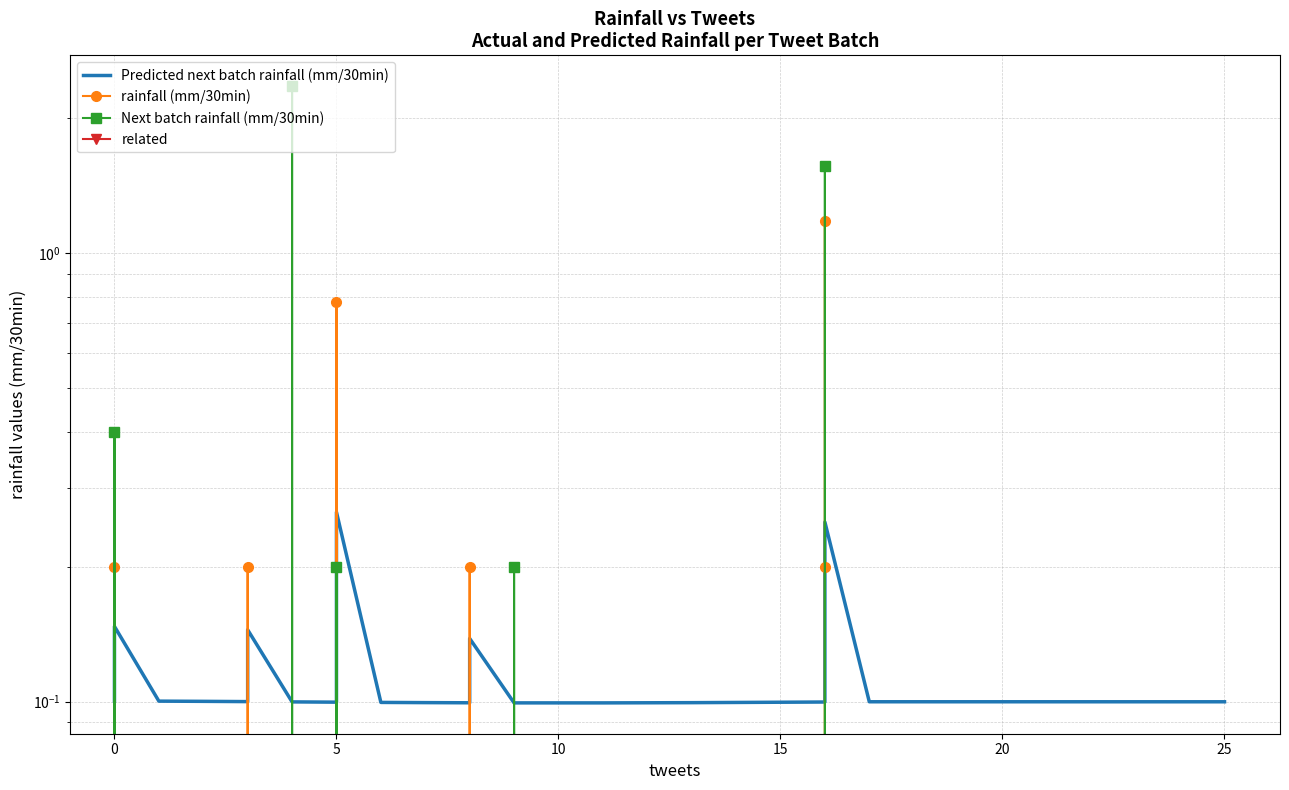

The value of rainfall (mm/30min) at 30 is 0.8. True or false?

False